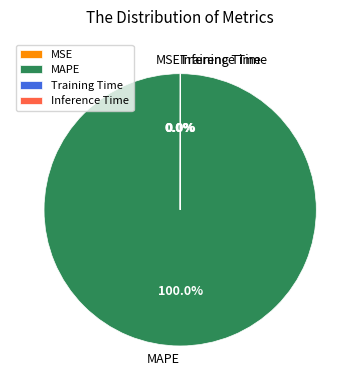

Is there a majority slice in this chart?

Yes